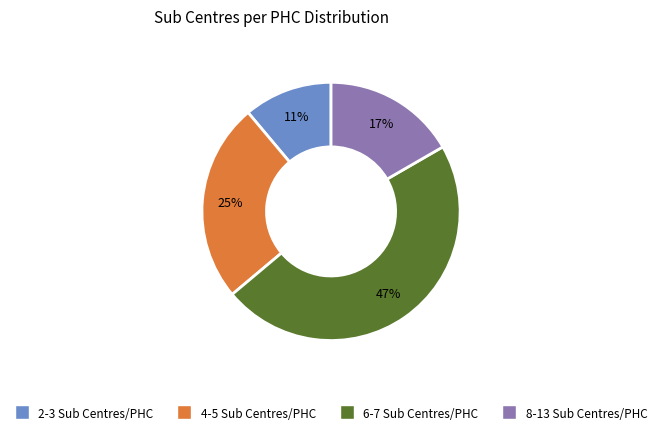

Does any single category account for the majority?

No